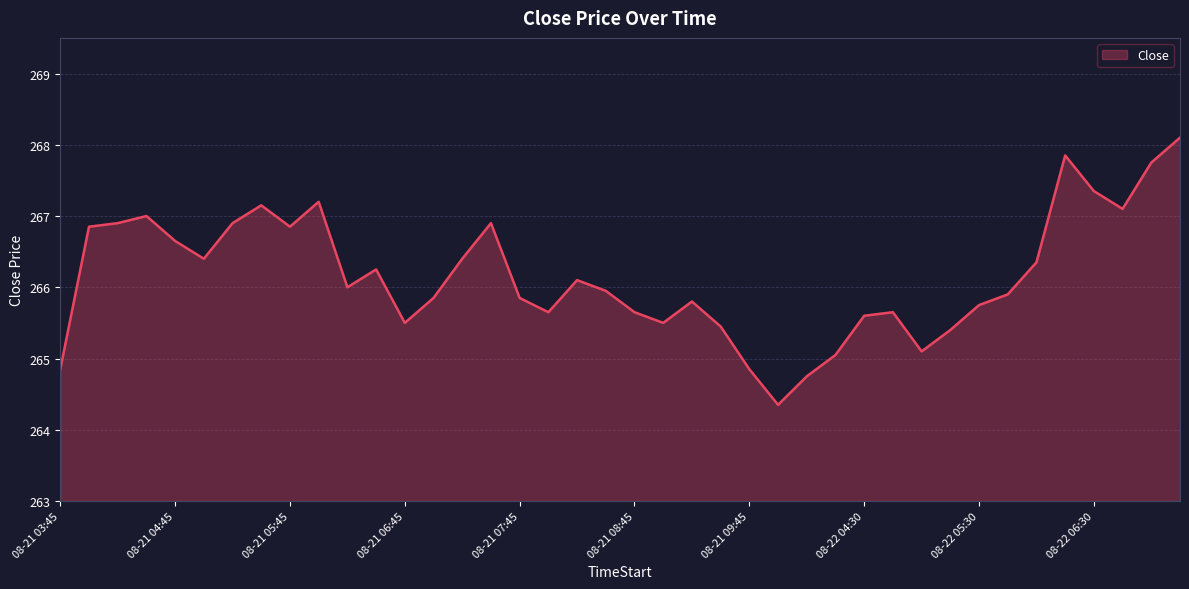

How many categories are shown in the chart?

40